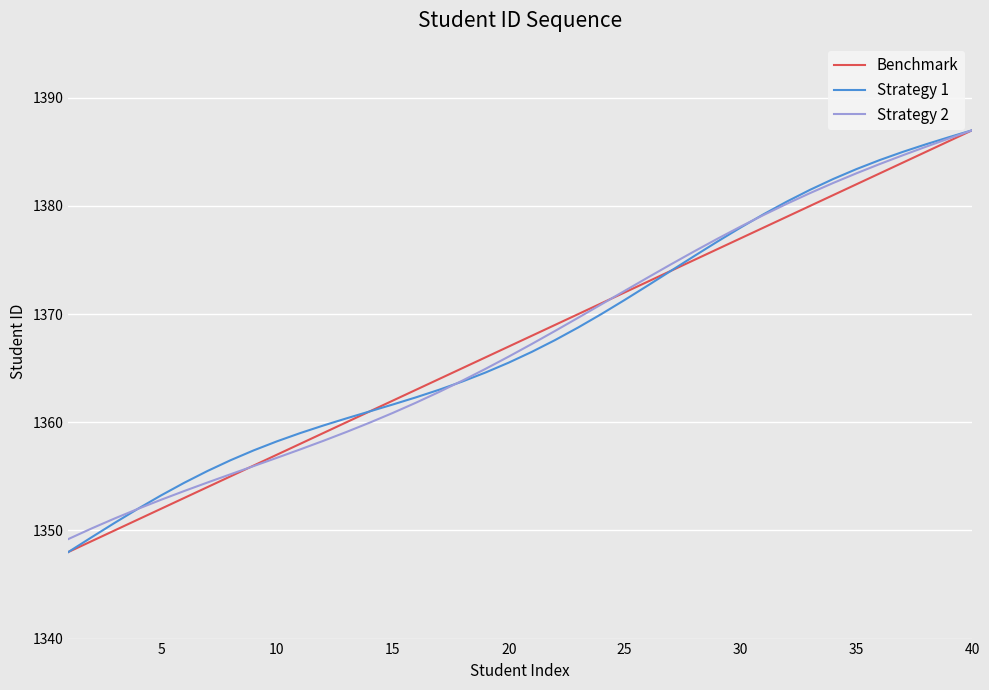

What is the lowest value of the Strategy 2 series?

1349.2